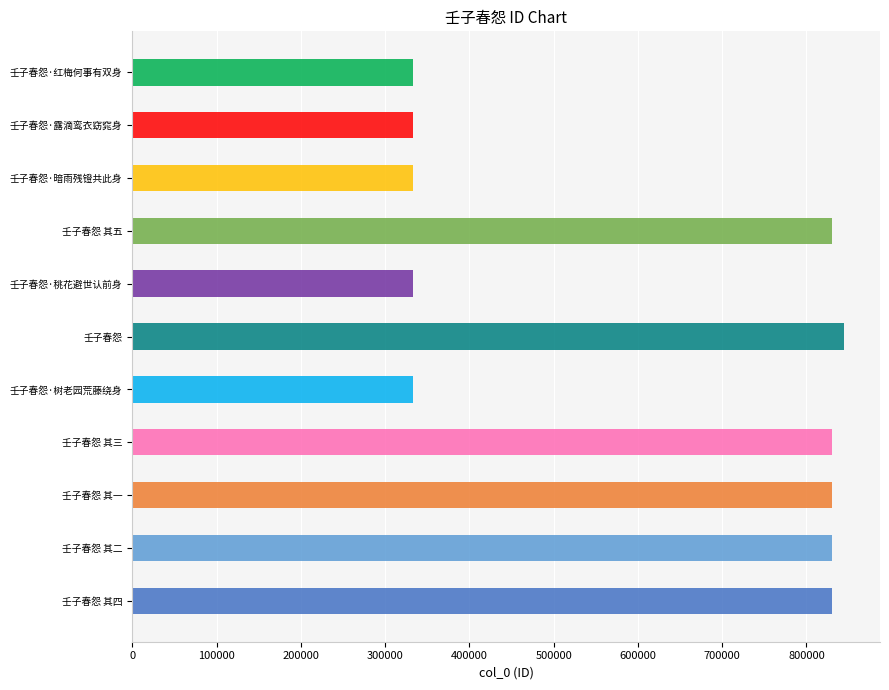

What is the value of the 1st bar from the left?

830785